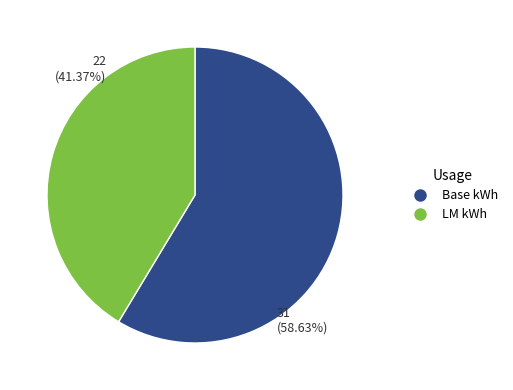

Does 31 (58.63%) account for over 50% of the chart?

Yes